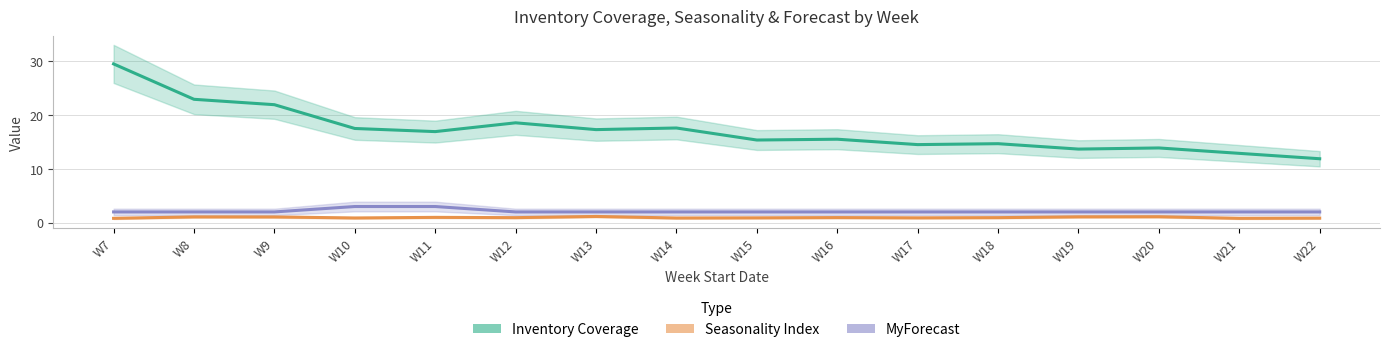

What is the sum of the MyForecast values at W10 and W21?

5.0